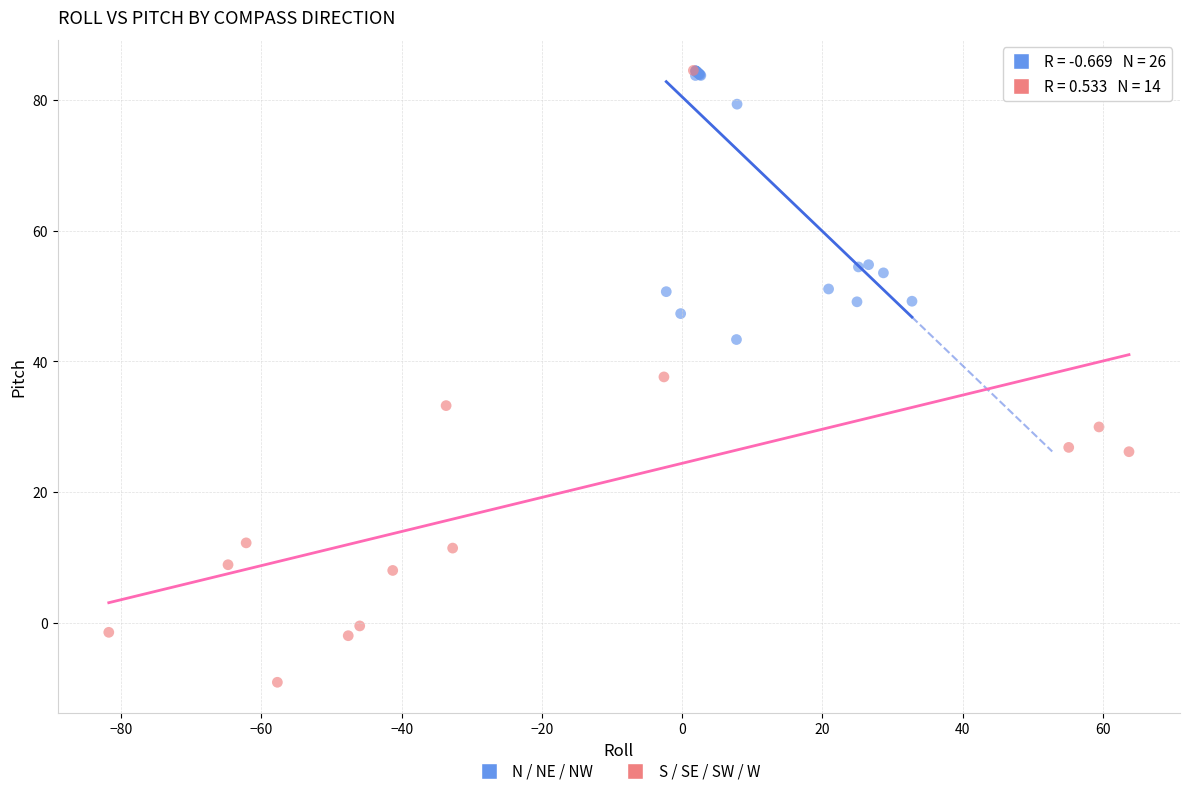

Which series reaches the minimum Y coordinate?

S / SE / SW / W